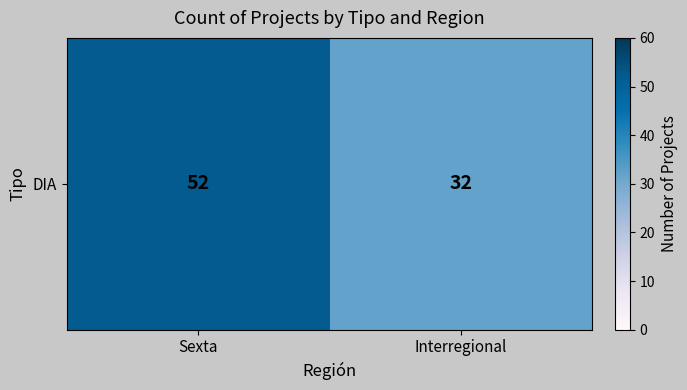

Which category has the highest value across all series?

Sexta